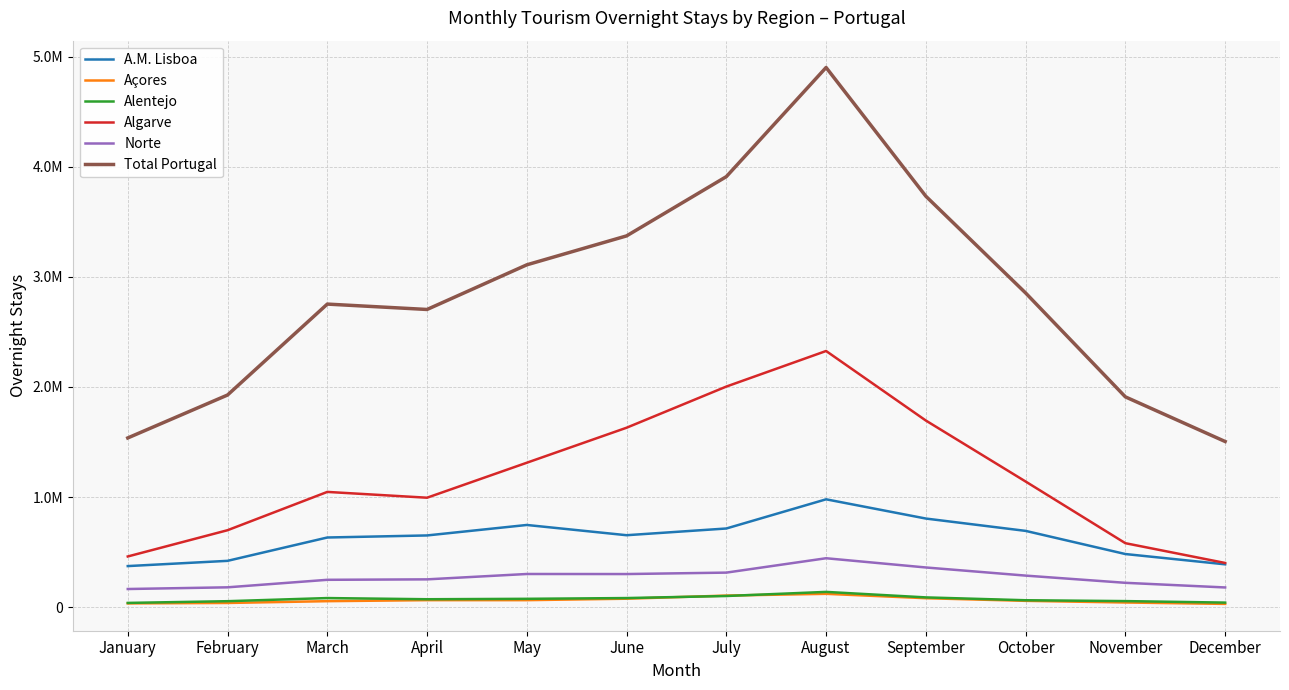

True or false: Total Portugal has more than 1 interior local peaks.

True